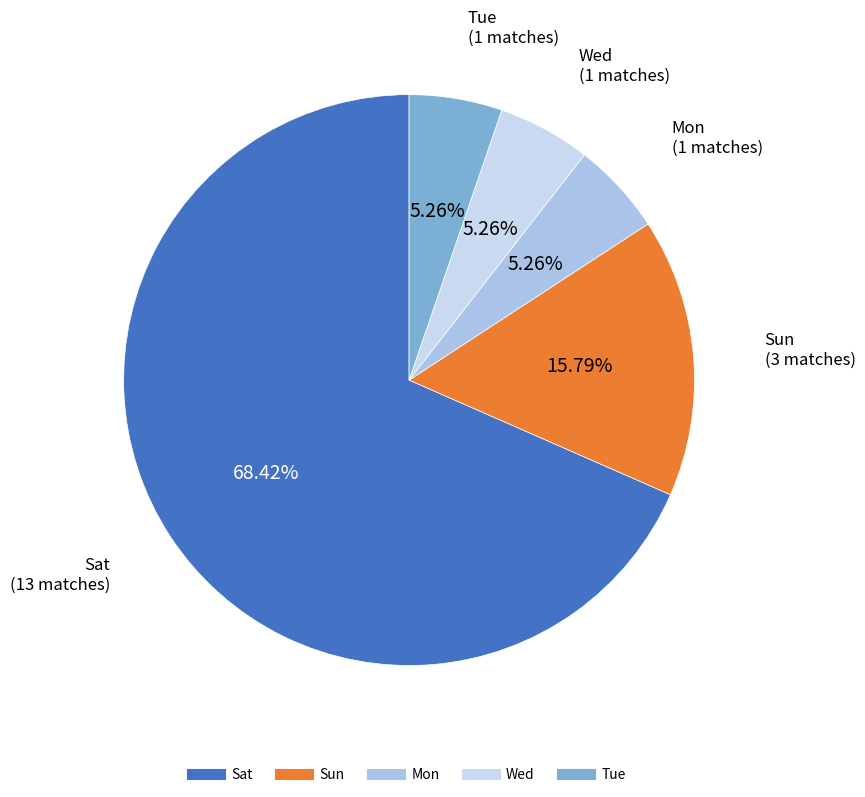

To the nearest percent, what is the difference between the largest and smallest slice percentages?

63%